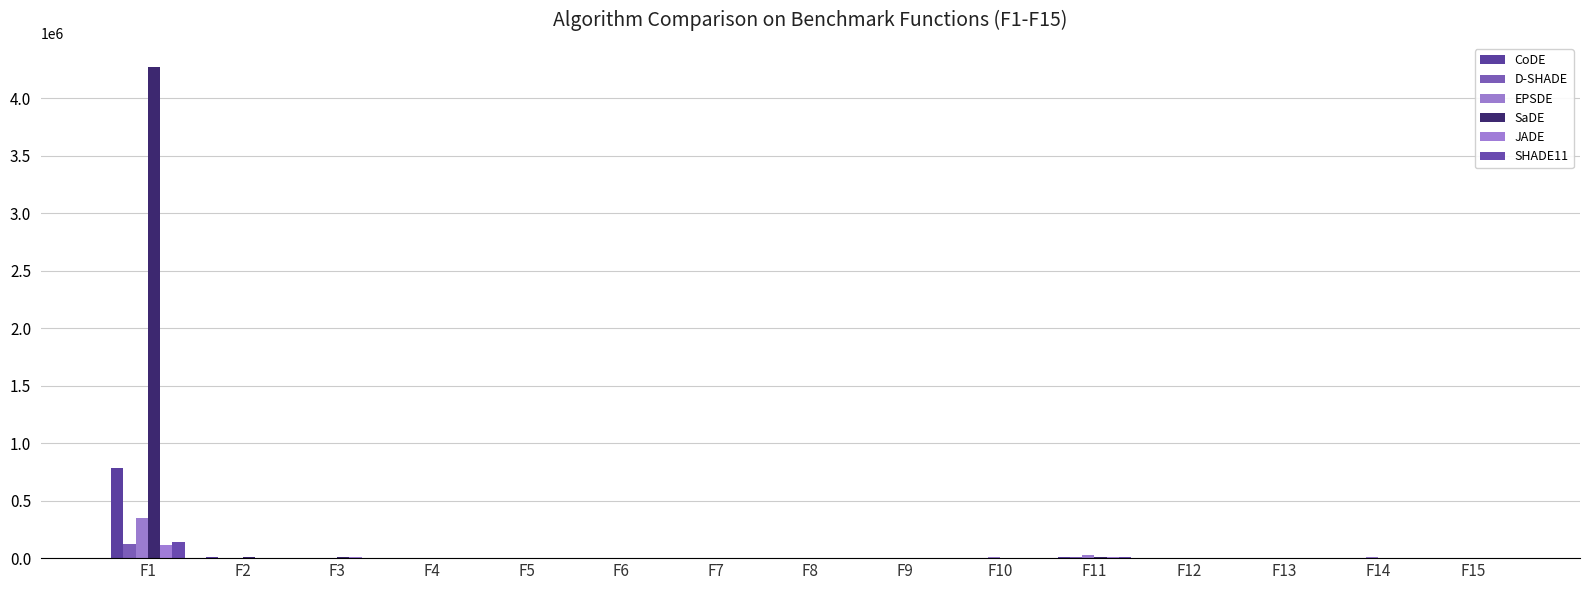

At which label does EPSDE first exceed 129?

F1